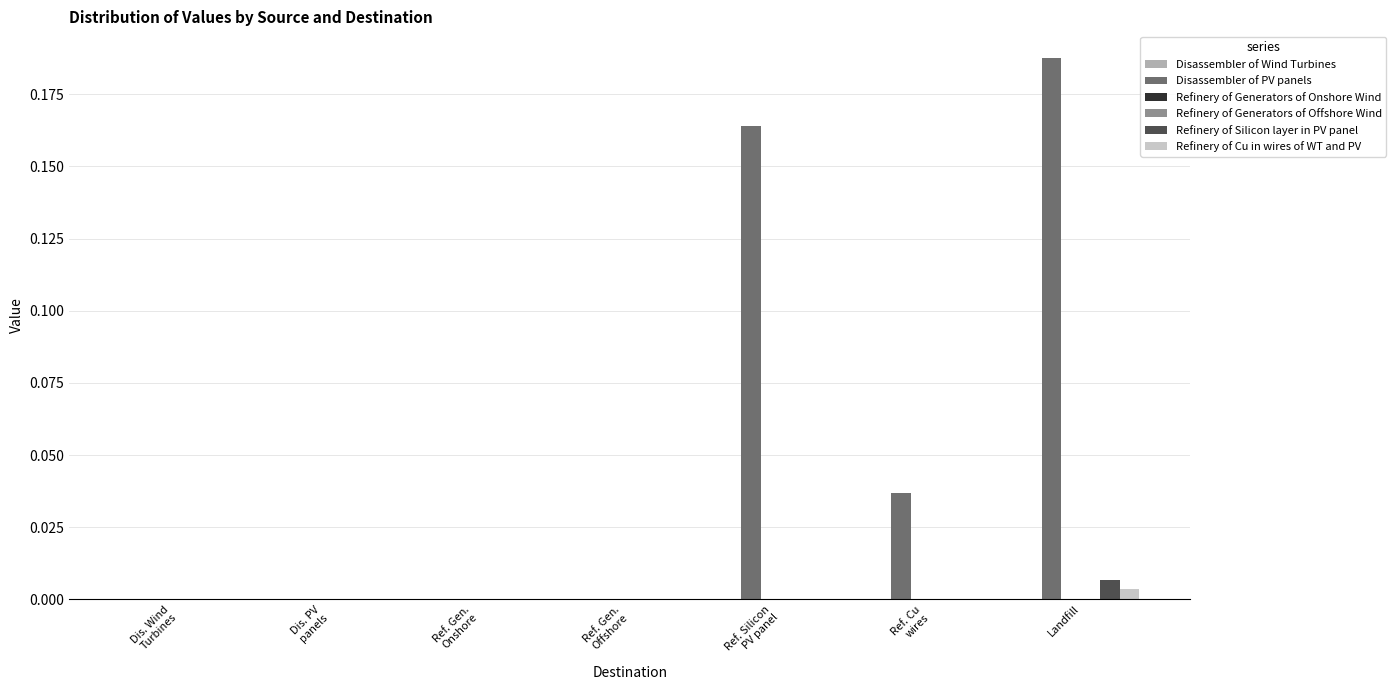

What is the sum of all Disassembler of PV panels values?

0.4